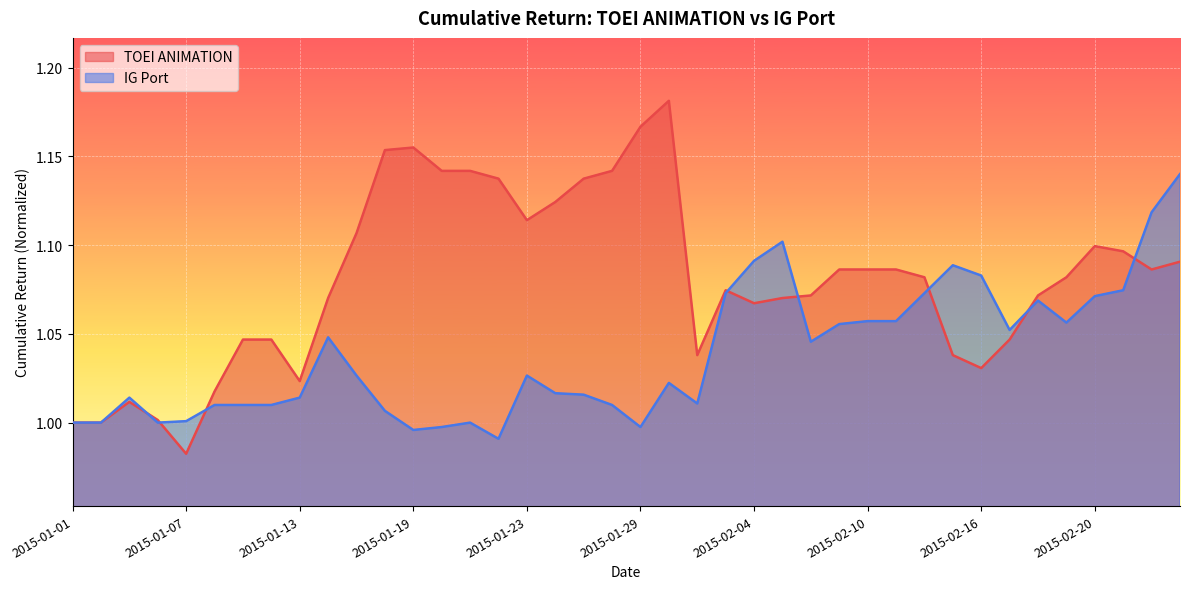

Reading left to right, list all the values displayed in this chart.

TOEI ANIMATION: 2015-01-01=1.0	2015-01-02=1.0	2015-01-05=1.0	2015-01-06=1.0	2015-01-07=1.0	2015-01-08=1.0	2015-01-09=1.0	2015-01-12=1.0	2015-01-13=1.0	2015-01-14=1.1	2015-01-15=1.1	2015-01-16=1.2	2015-01-19=1.2	2015-01-20=1.1	2015-01-21=1.1	2015-01-22=1.1	2015-01-23=1.1	2015-01-26=1.1	2015-01-27=1.1	2015-01-28=1.1	2015-01-29=1.2	2015-01-30=1.2	2015-02-02=1.0	2015-02-03=1.1	2015-02-04=1.1	2015-02-05=1.1	2015-02-06=1.1	2015-02-09=1.1	2015-02-10=1.1	2015-02-11=1.1	2015-02-12=1.1	2015-02-13=1.0	2015-02-16=1.0	2015-02-17=1.0	2015-02-18=1.1	2015-02-19=1.1	2015-02-20=1.1	2015-02-23=1.1	2015-02-24=1.1	2015-02-25=1.1
IG Port: 2015-01-01=1.0	2015-01-02=1.0	2015-01-05=1.0	2015-01-06=1.0	2015-01-07=1.0	2015-01-08=1.0	2015-01-09=1.0	2015-01-12=1.0	2015-01-13=1.0	2015-01-14=1.0	2015-01-15=1.0	2015-01-16=1.0	2015-01-19=1.0	2015-01-20=1.0	2015-01-21=1.0	2015-01-22=1.0	2015-01-23=1.0	2015-01-26=1.0	2015-01-27=1.0	2015-01-28=1.0	2015-01-29=1.0	2015-01-30=1.0	2015-02-02=1.0	2015-02-03=1.1	2015-02-04=1.1	2015-02-05=1.1	2015-02-06=1.0	2015-02-09=1.1	2015-02-10=1.1	2015-02-11=1.1	2015-02-12=1.1	2015-02-13=1.1	2015-02-16=1.1	2015-02-17=1.1	2015-02-18=1.1	2015-02-19=1.1	2015-02-20=1.1	2015-02-23=1.1	2015-02-24=1.1	2015-02-25=1.1